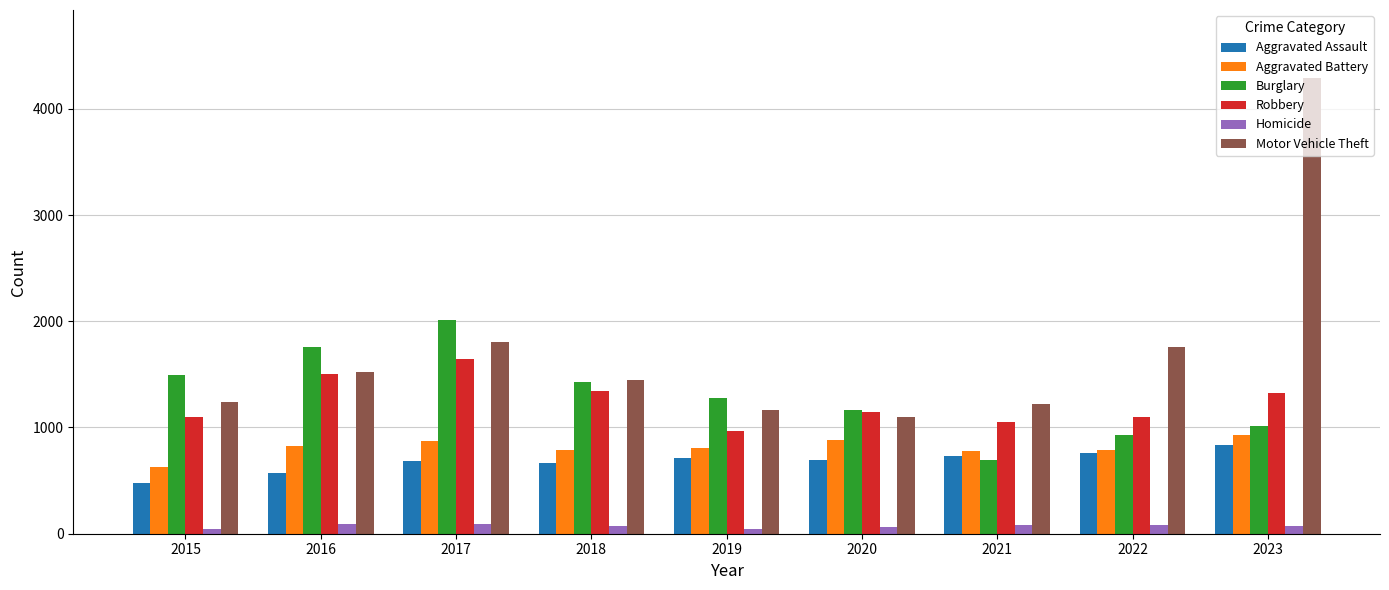

Which series has the largest total across all categories?

Motor Vehicle Theft